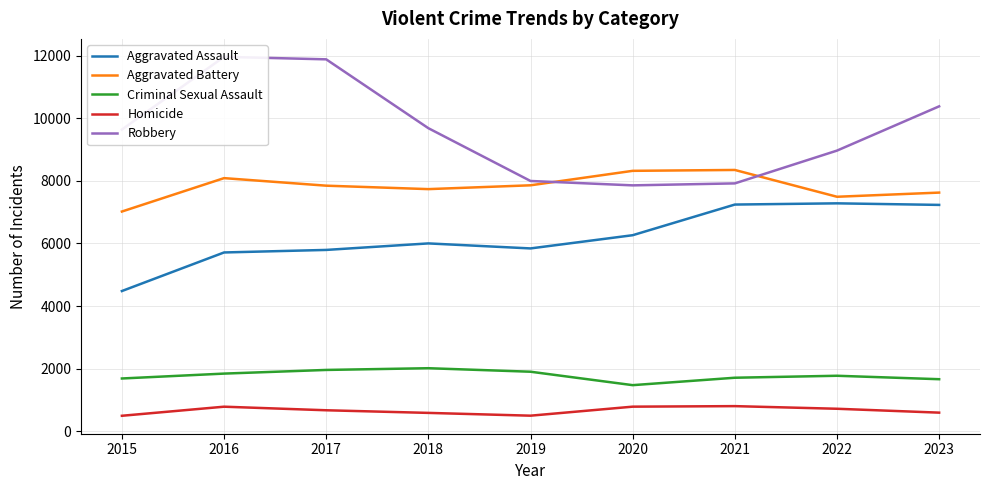

True or false: Criminal Sexual Assault has a value of 1175 at 2021.

False